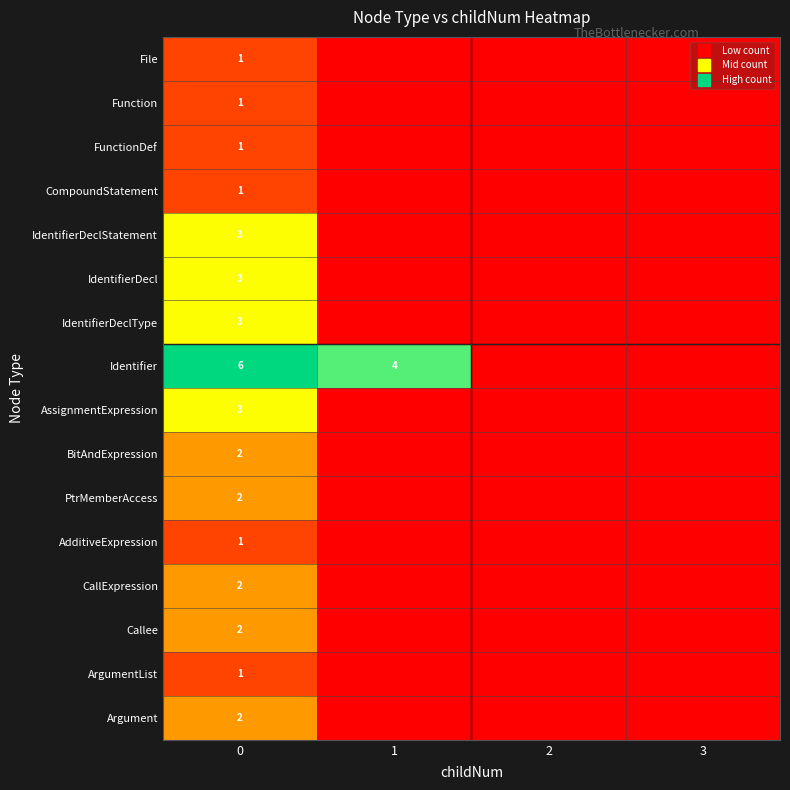

List the labels in order of BitAndExpression value, largest first.

0, 1, 2, 3